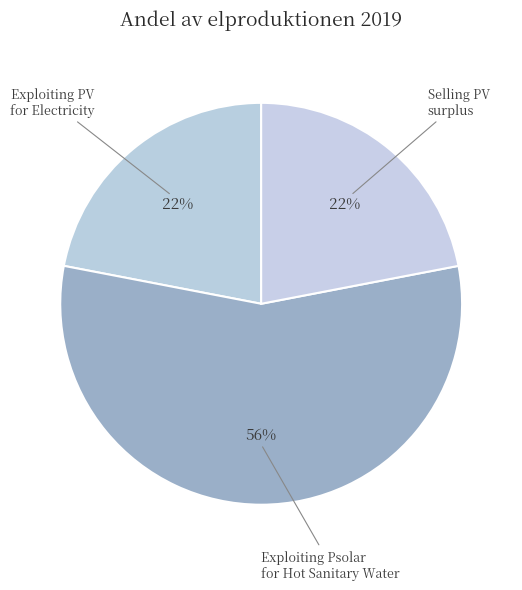

How many segments does this pie chart have?

3